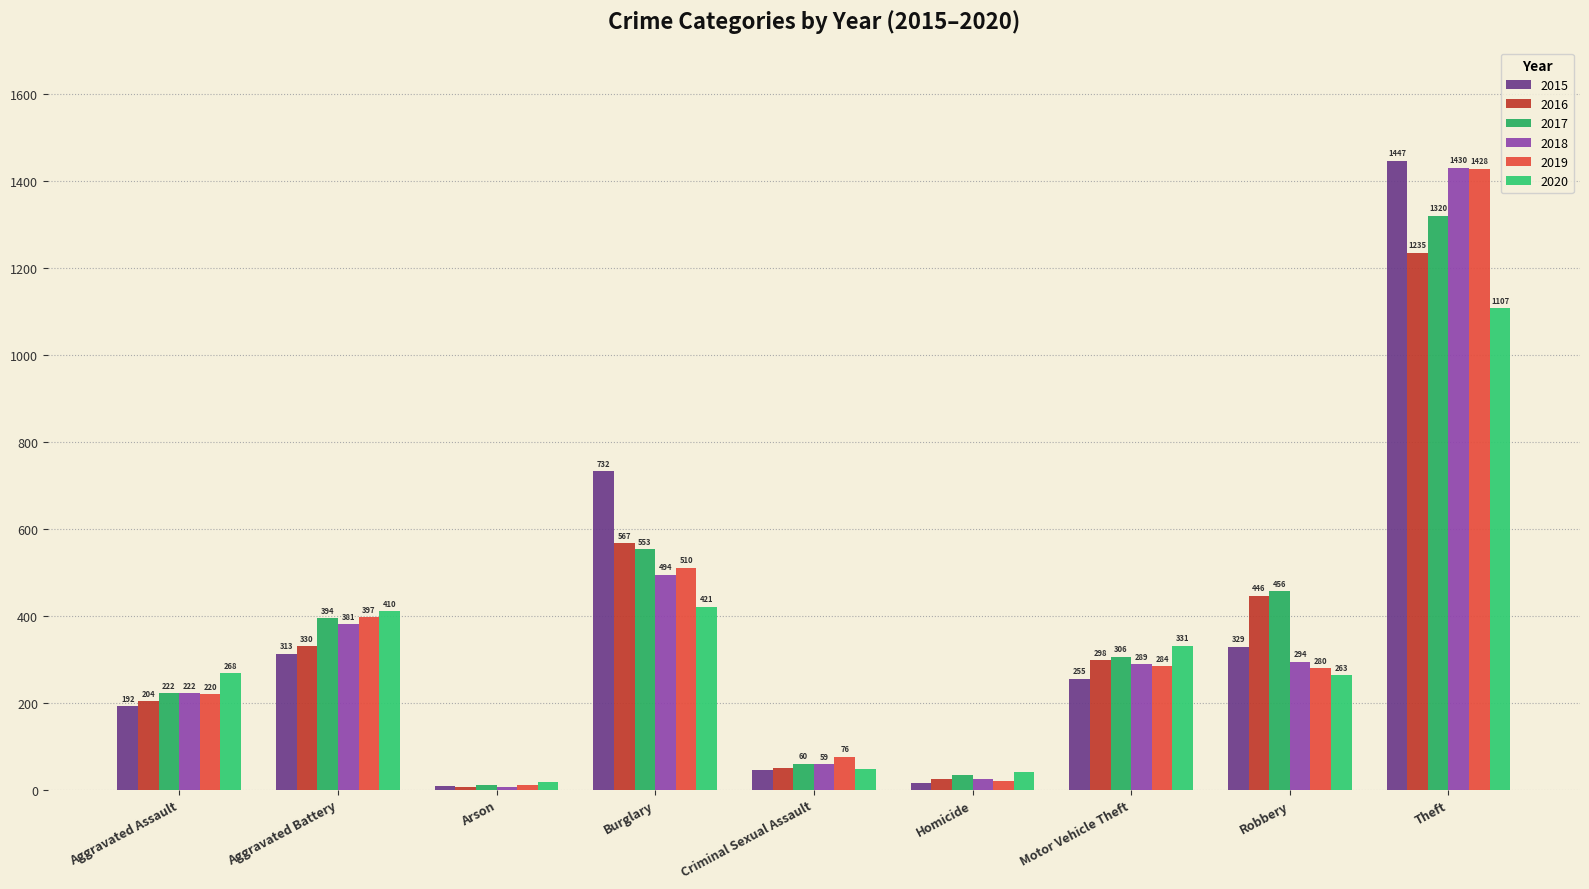

Count the number of data series in this chart.

6